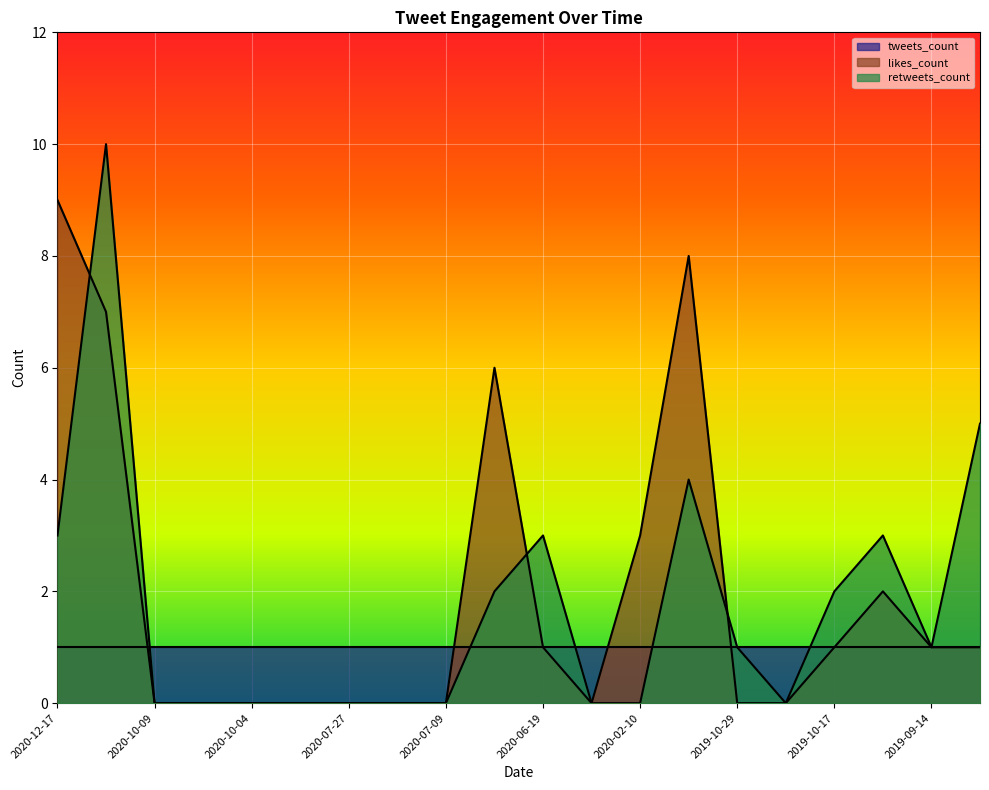

Count the number of data series in this chart.

3